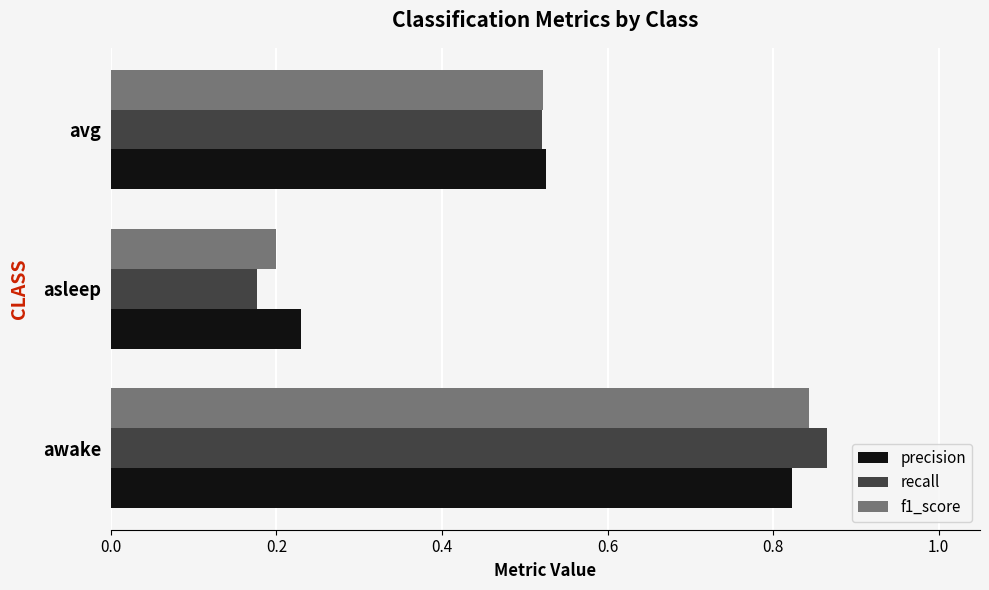

List the labels in order of precision value, smallest first.

asleep, avg, awake